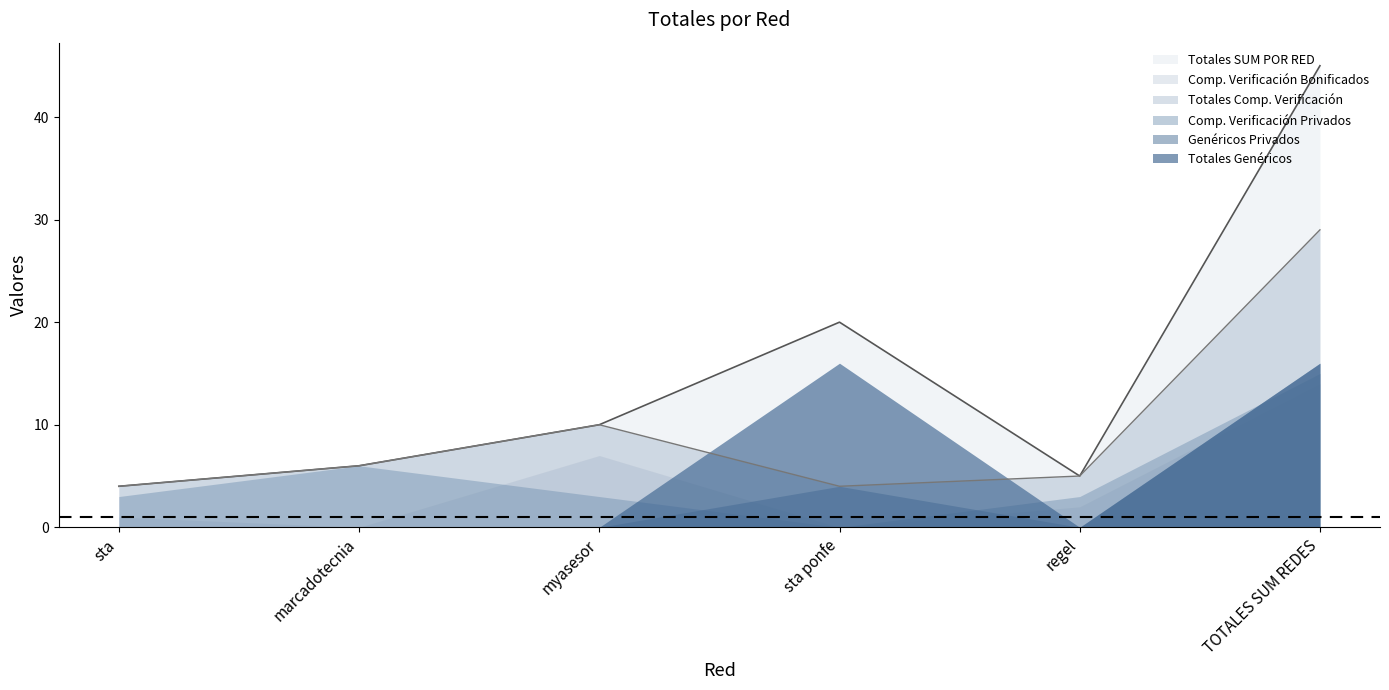

What is the average value of the Totales Comp. Verificación series?

10